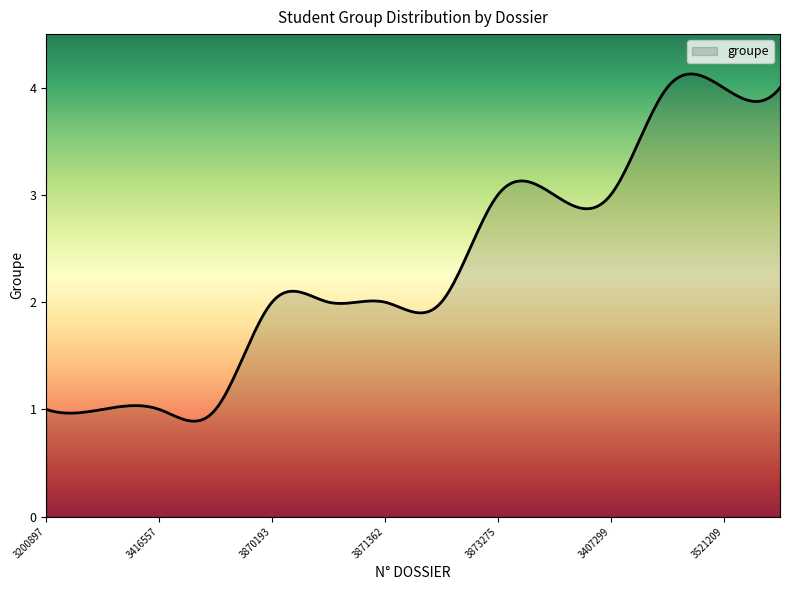

What is the minimum value shown in the chart?

0.9